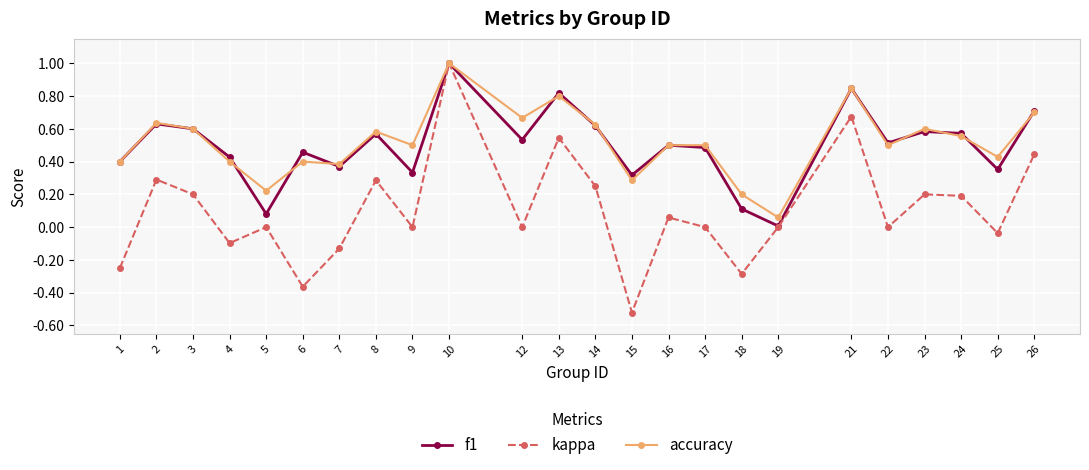

Does the chart have visible grid lines?

Yes